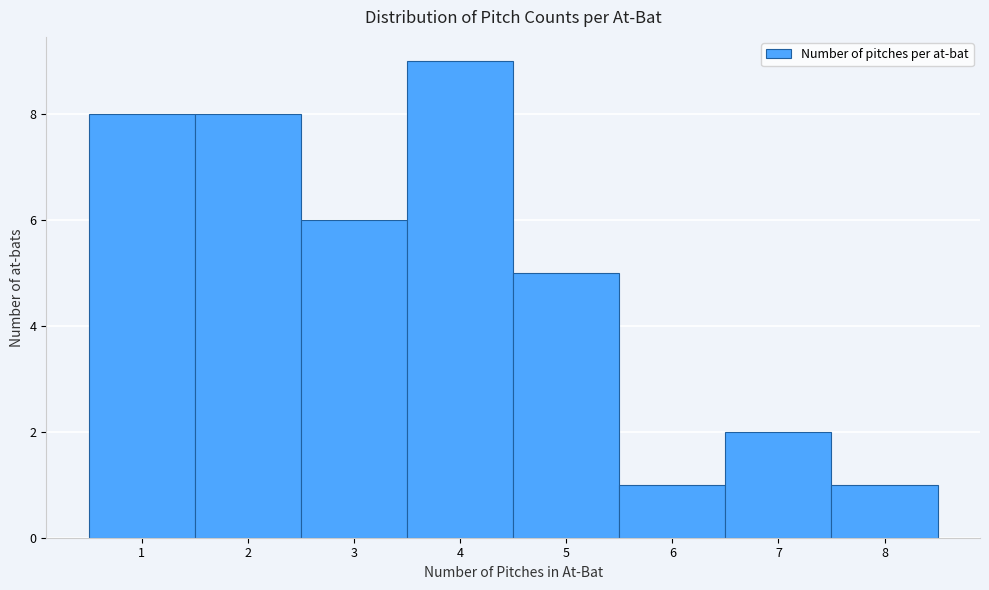

Reading left to right, list every bar in this chart as the range it spans on the x-axis followed by its height. The values are not printed on the chart, so give them approximately, as read against the axis.

0.5 to 1.5: 8
1.5 to 2.5: 8
2.5 to 3.5: 6
3.5 to 4.5: 9
4.5 to 5.5: 5
5.5 to 6.5: 1
6.5 to 7.5: 2
7.5 to 8.5: 1